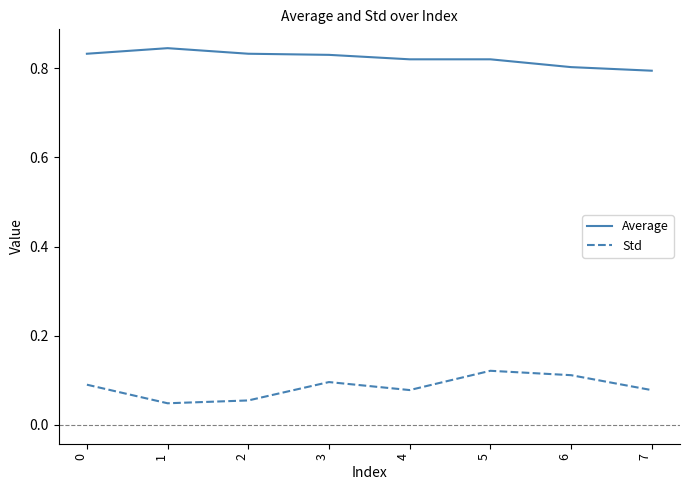

What are all the series names shown in the legend?

Average, Std